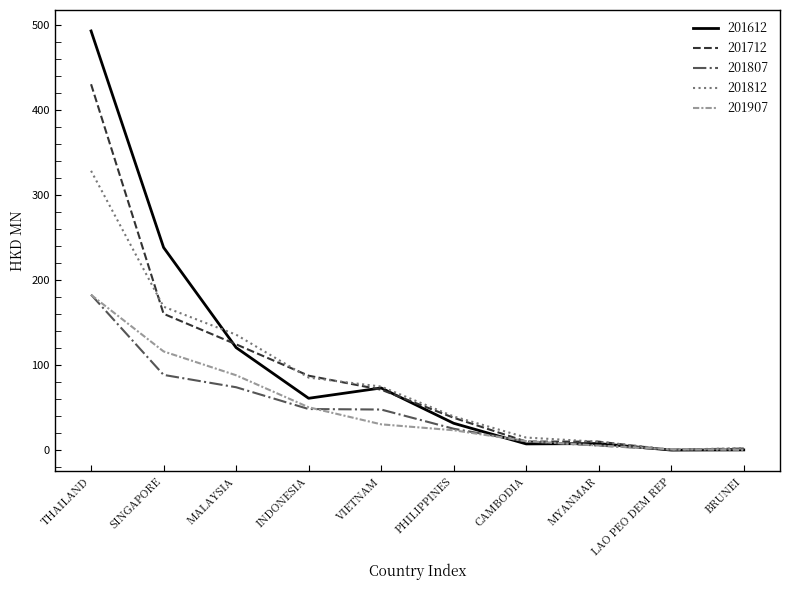

What is the difference between the maximum and minimum values in the 201612 series?

493.1